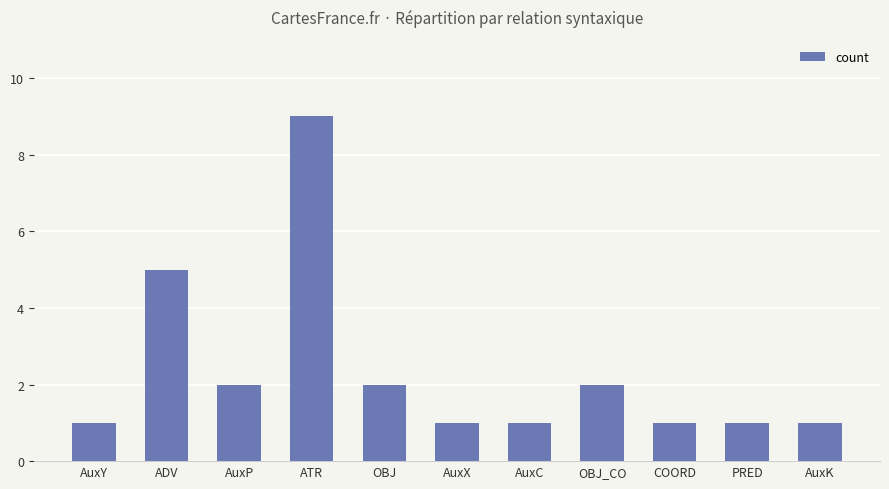

What is the value of the 2nd bar from the left?

5